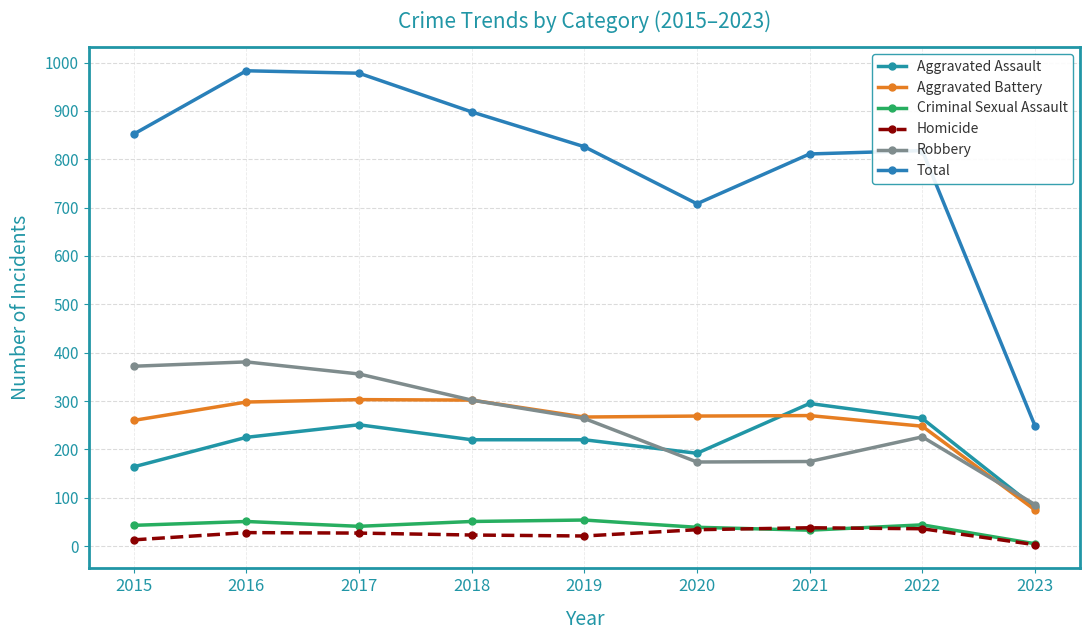

Reading left to right, extract all data points from this chart.

Aggravated Assault: 164	225	251	220	220	192	295	264	80
Aggravated Battery: 260	298	303	302	267	269	270	248	75
Criminal Sexual Assault: 43	51	41	51	54	39	33	44	5
Homicide: 13	28	27	23	21	34	38	36	3
Robbery: 372	381	356	302	264	174	175	226	86
Total: 852	983	978	898	826	708	811	818	249